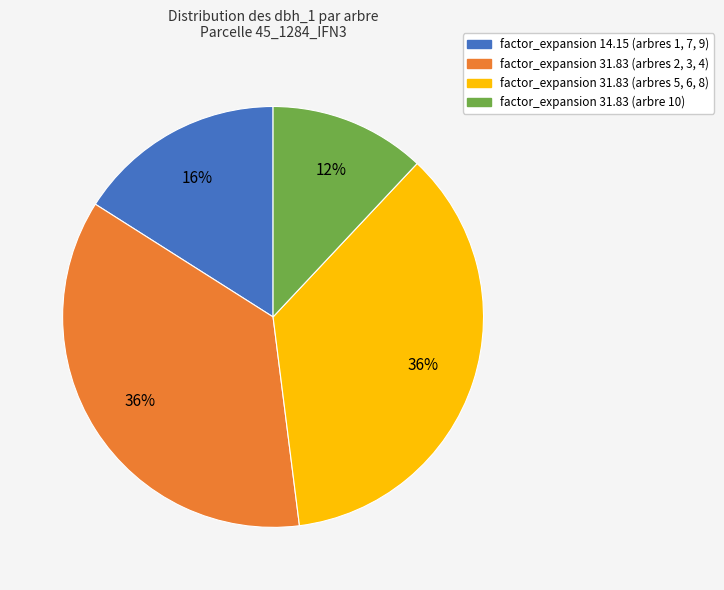

To the nearest percent, what is the average slice percentage?

25%